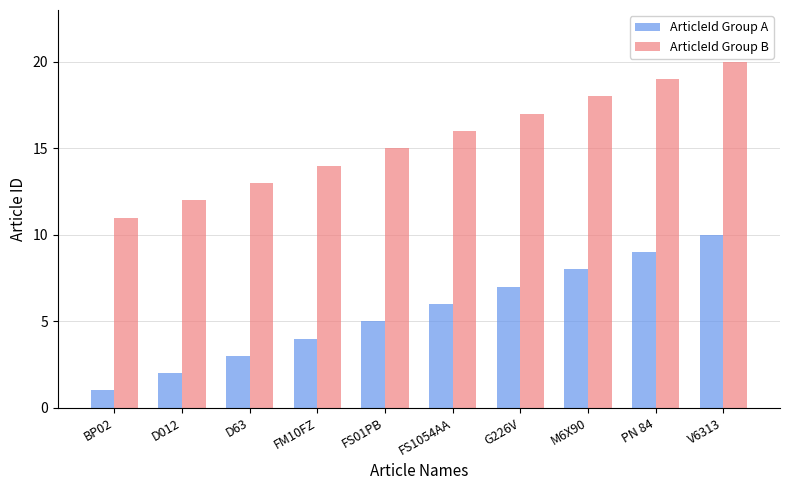

What is the maximum value shown in the chart?

20